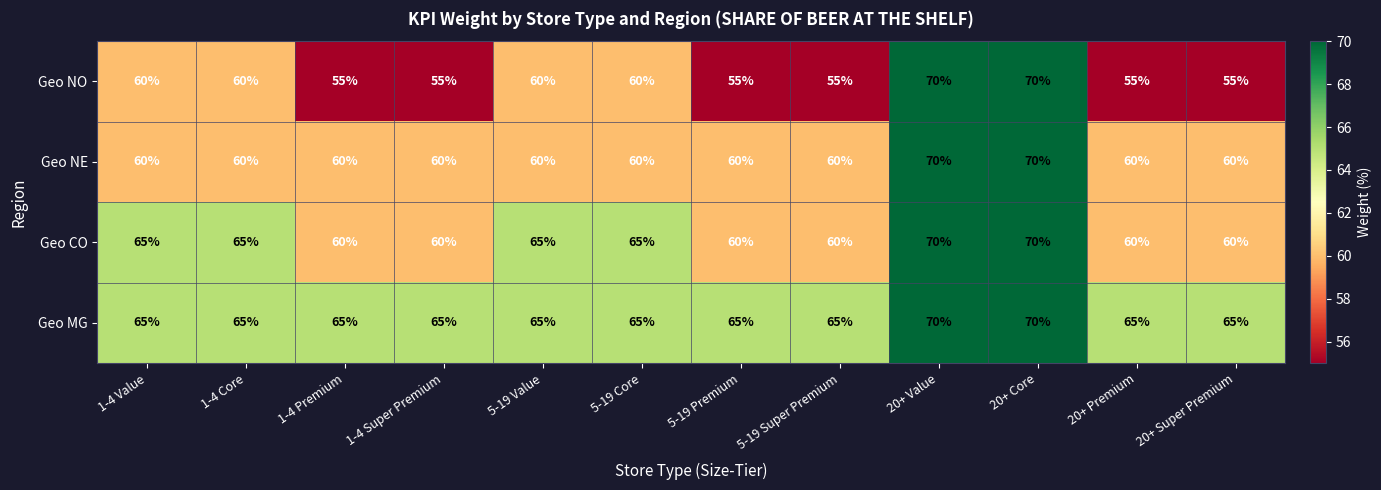

At how many categories does at least one series exceed 64?

12